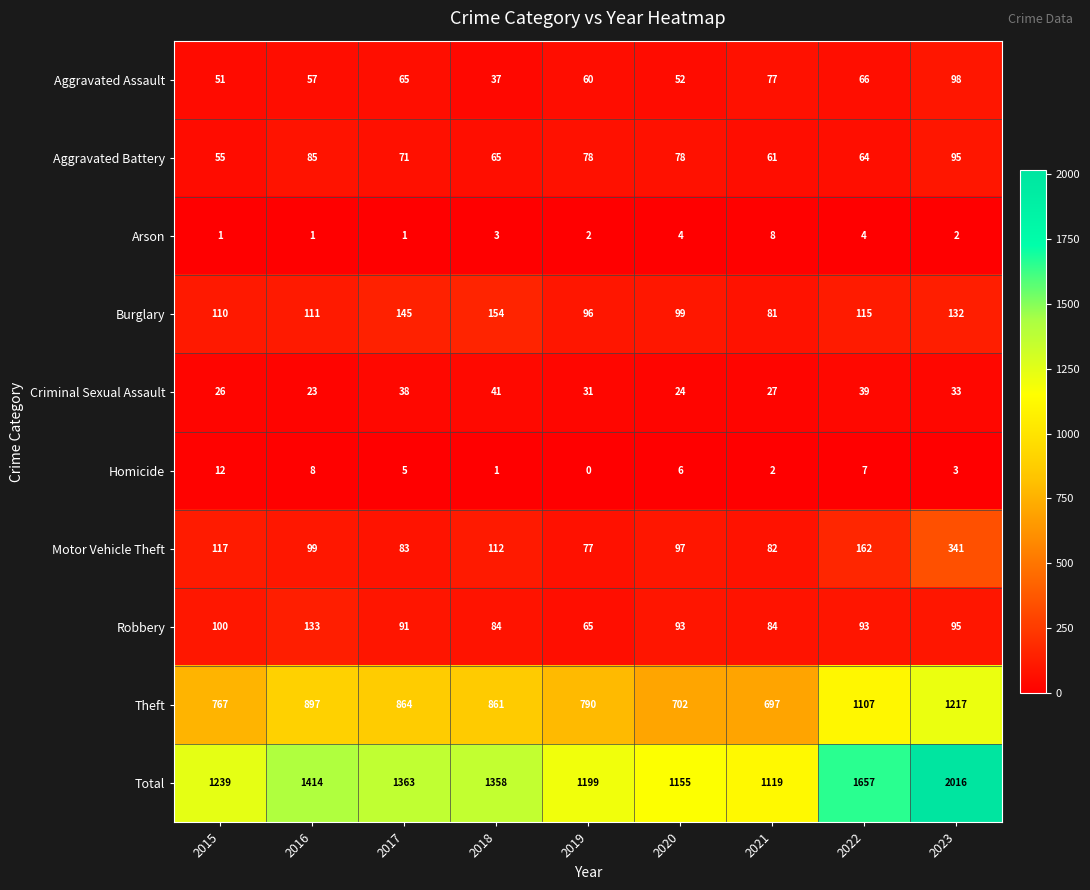

What is the approximate value of Robbery at 2020, to the nearest 10?

90